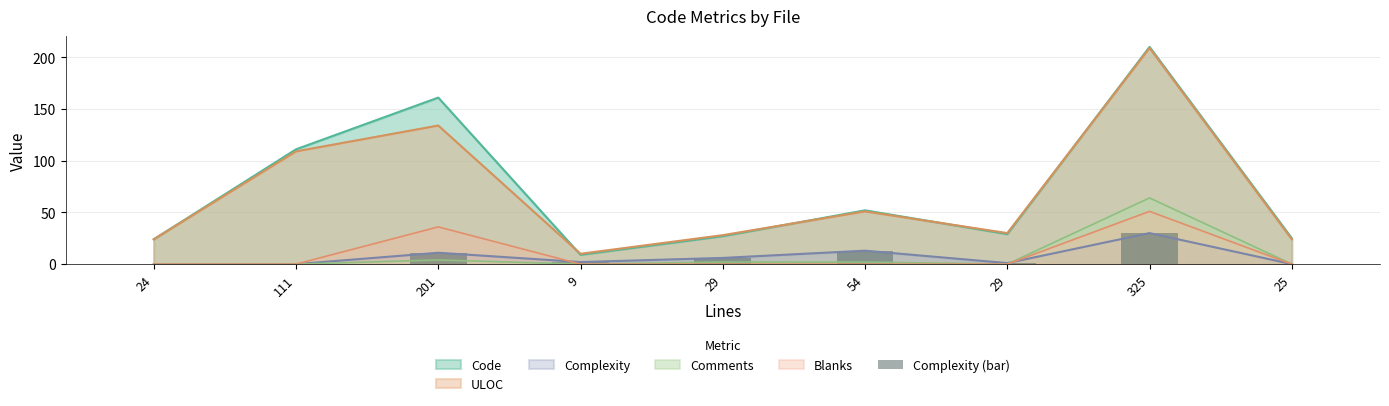

The value at 54 is 13. True or false?

True